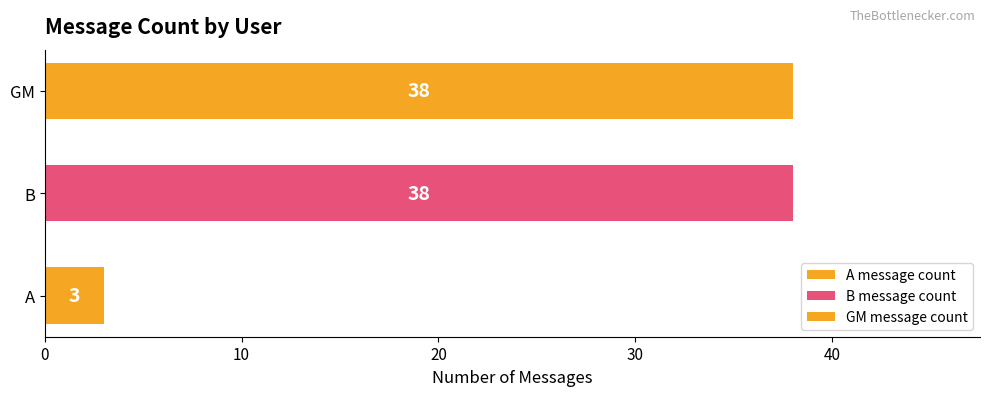

What is the sum of the values at A and GM?

41